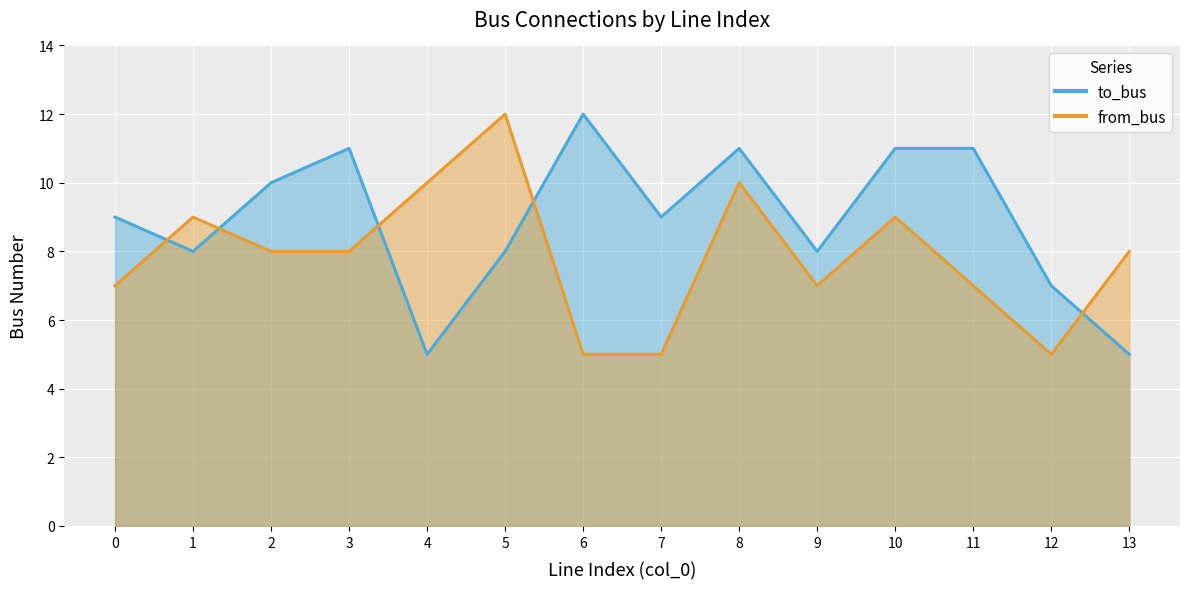

What is the spread (max minus min) of values at 1?

1